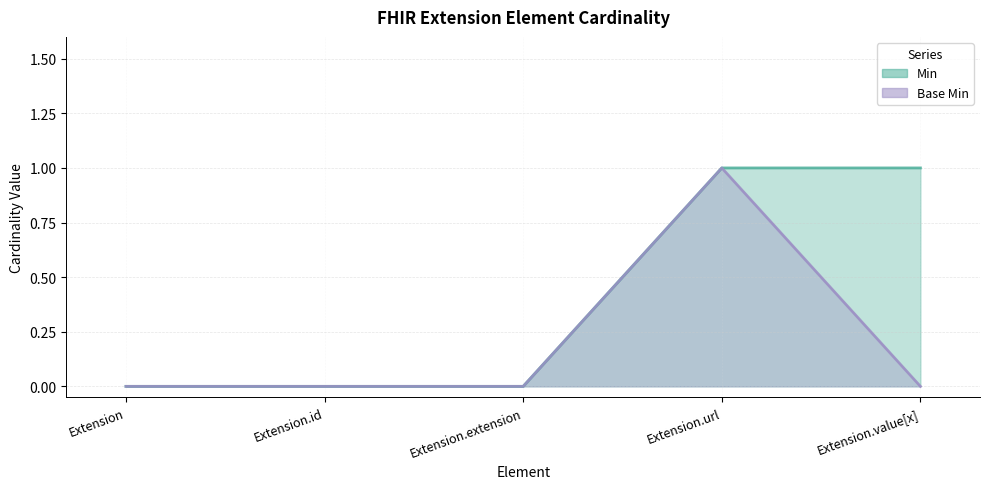

Does the chart display data point markers on the line(s)?

No